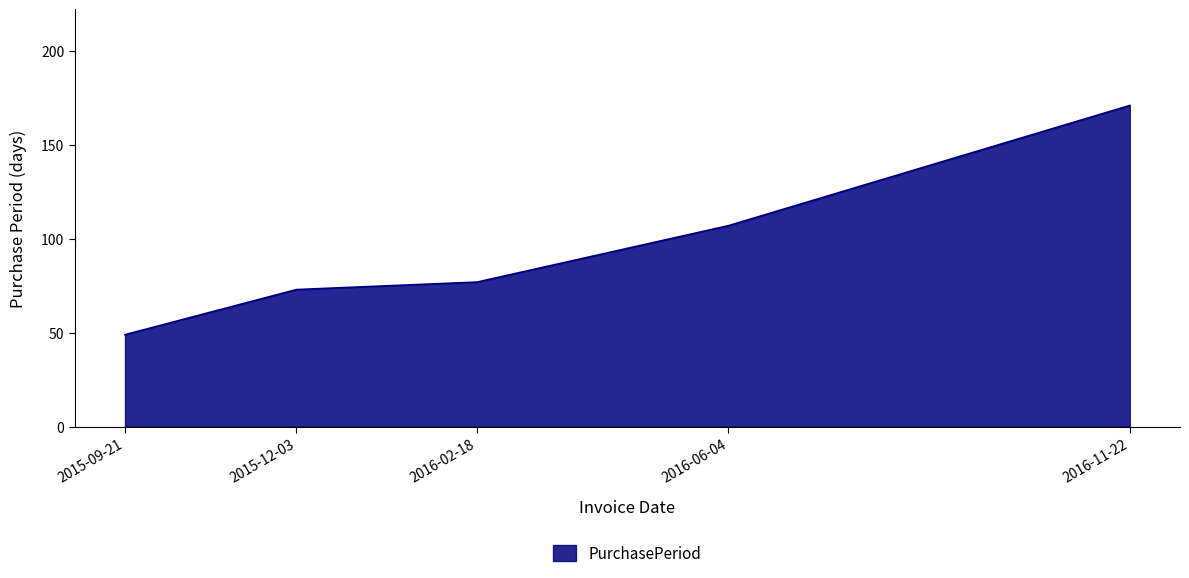

What is the smallest value displayed?

49